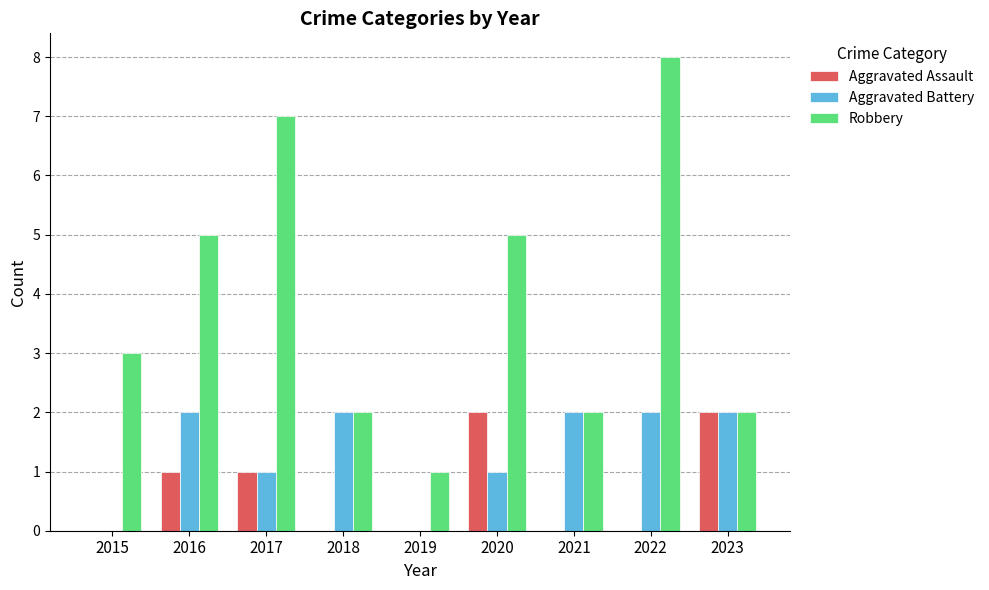

What is the maximum value shown in the chart?

8